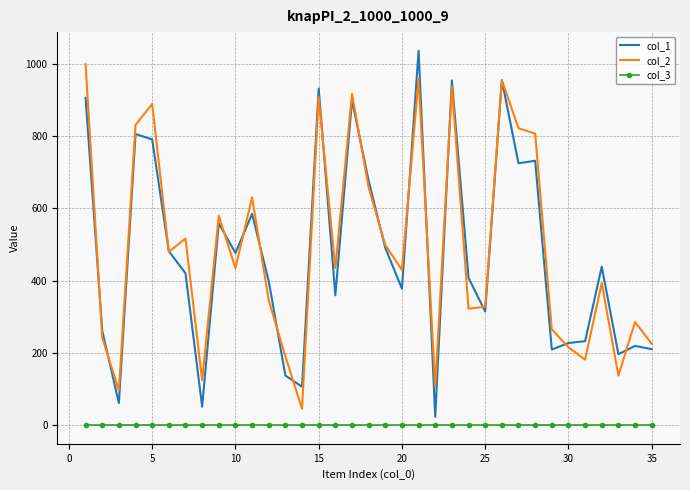

Which series has the widest spread of values?

col_1